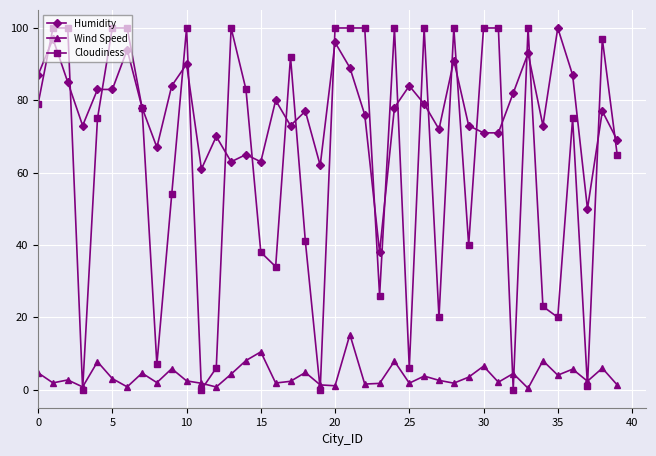

At how many categories does at least one series exceed 23?

40